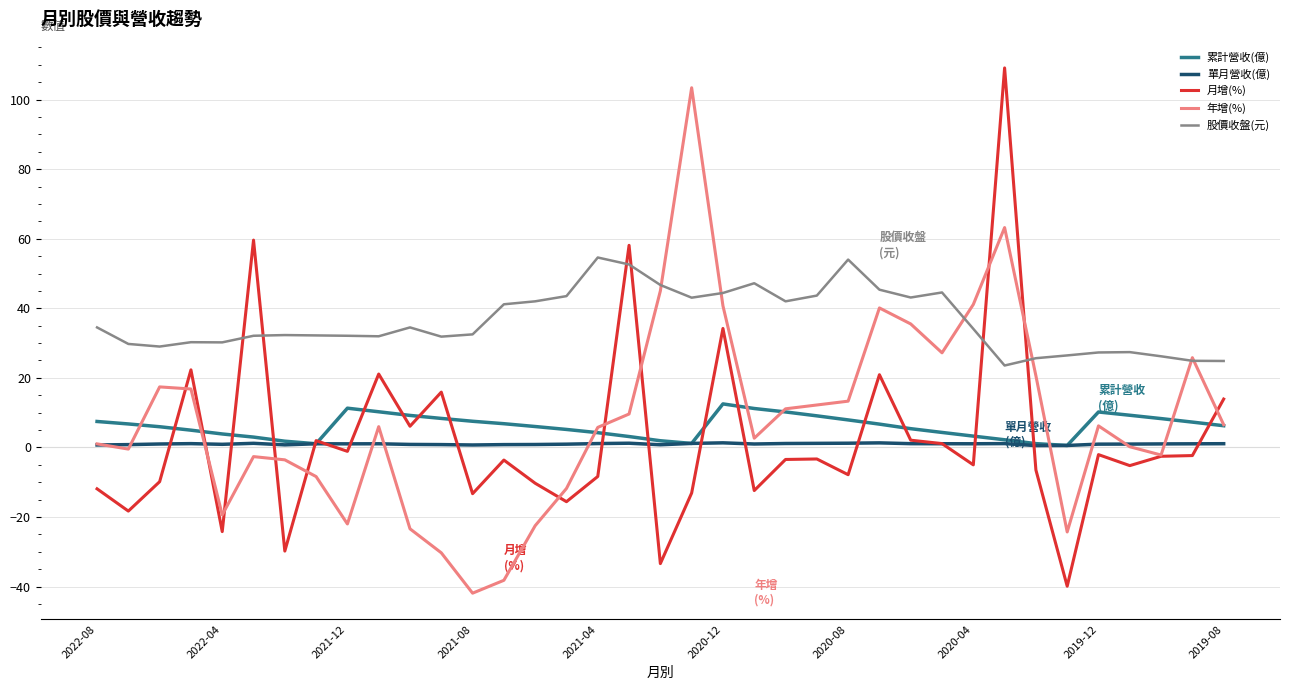

Which series has the largest total across all categories?

股價收盤(元)